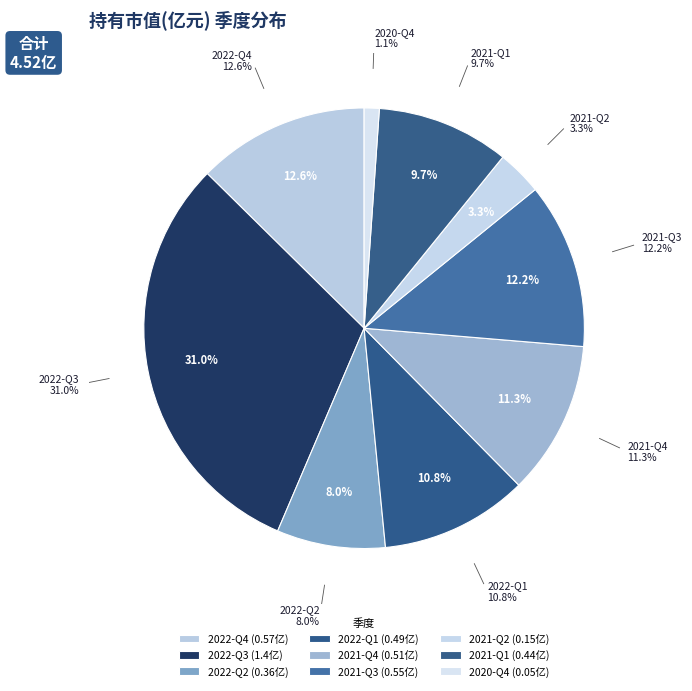

Is there any slice that represents more than half of the pie?

No